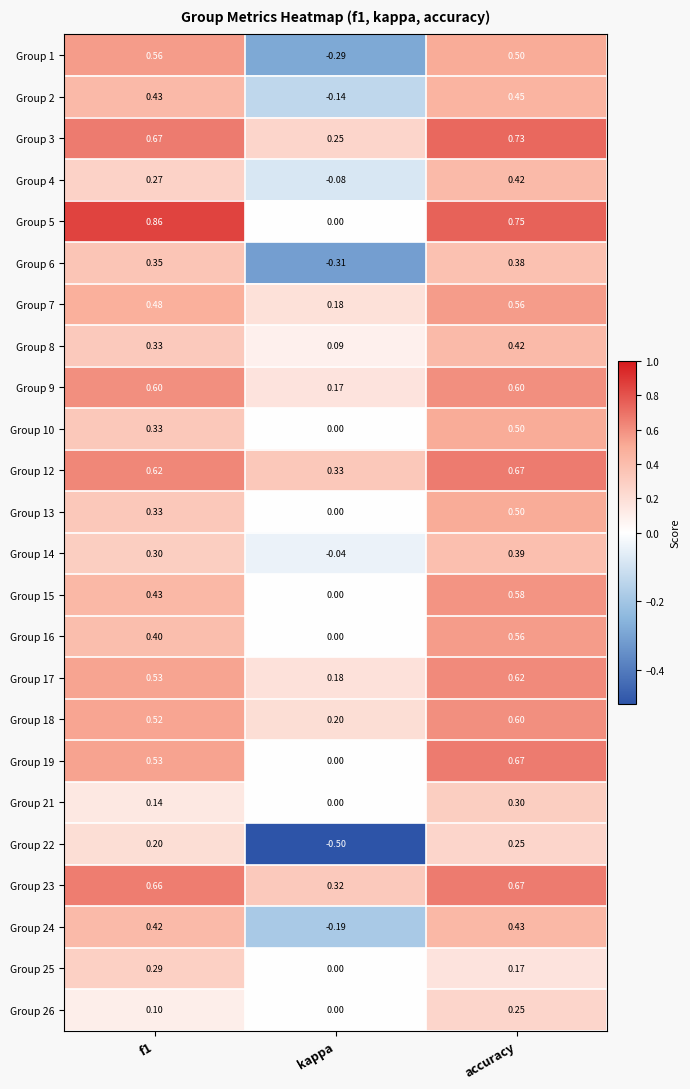

At which category is the sum across all series the highest?

accuracy